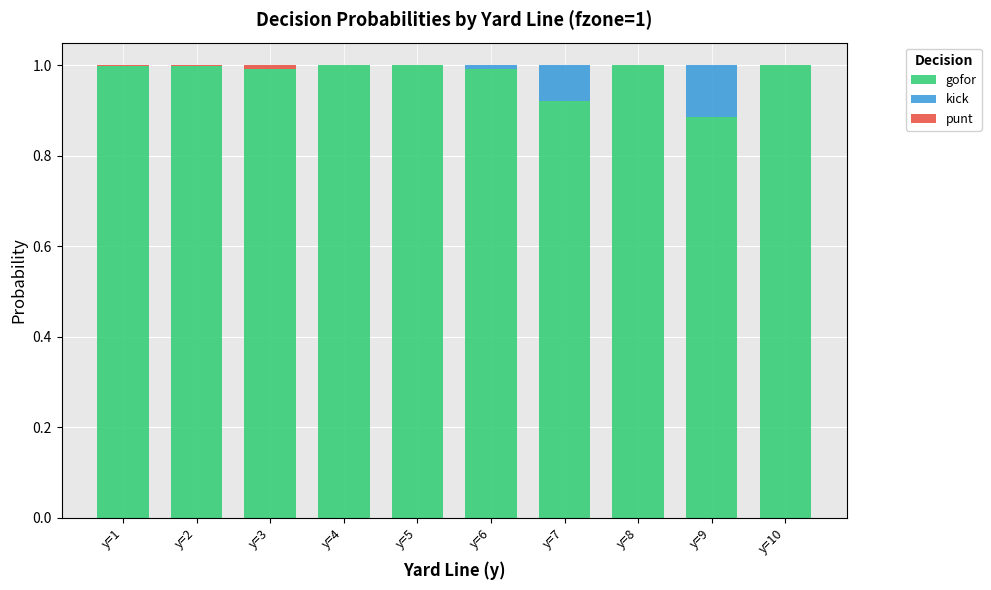

What is the total value across all series at y=8?

1.0